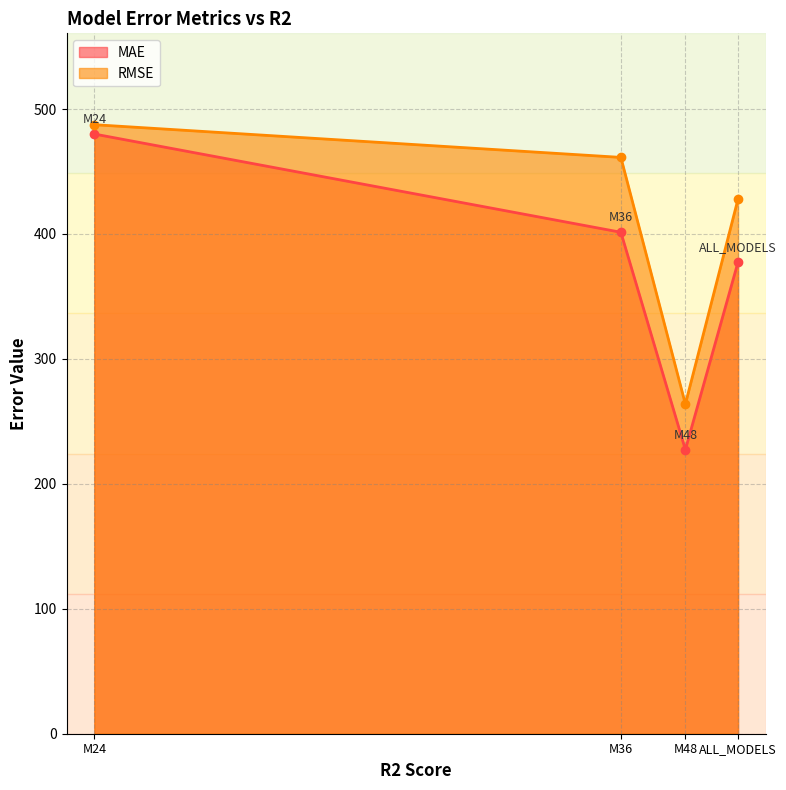

True or false: MAE and RMSE cross at least once.

False